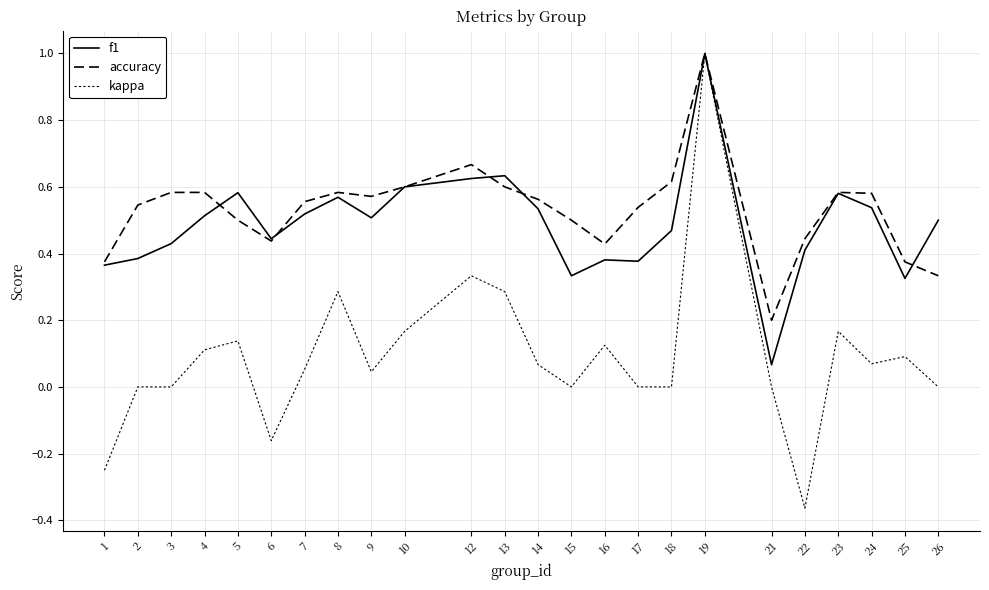

Is it true that f1 equals 0.7 at 3?

False